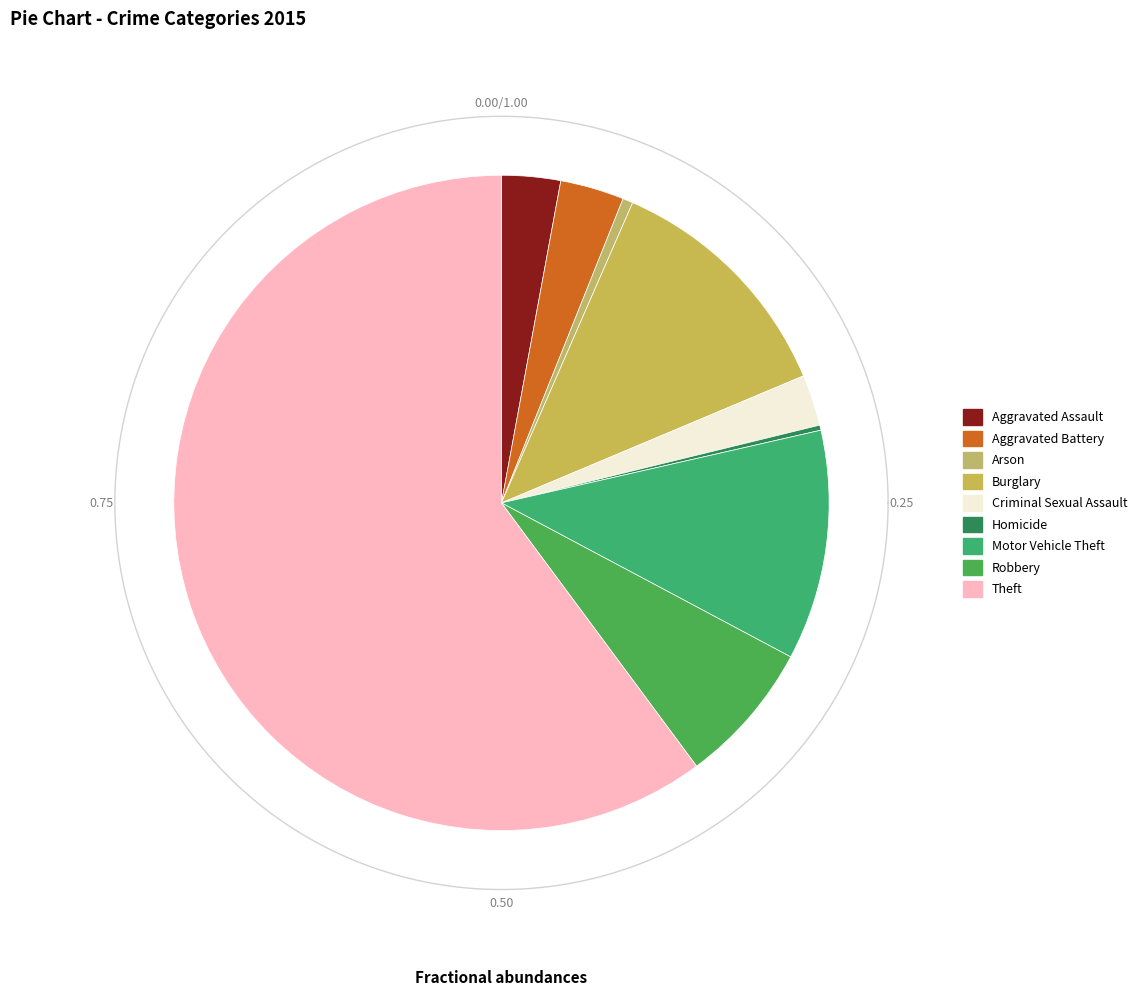

Rank the categories by value from highest to lowest.

Theft, Burglary, Motor Vehicle Theft, Robbery, Aggravated Battery, Aggravated Assault, Criminal Sexual Assault, Arson, Homicide